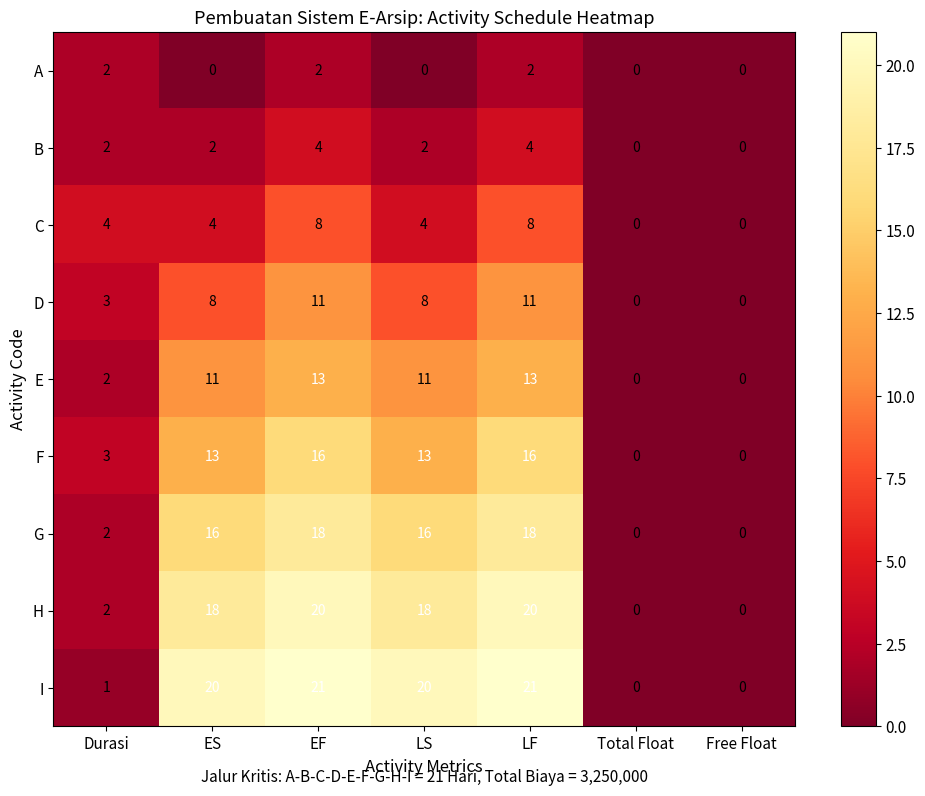

What is the maximum value shown in the chart?

21